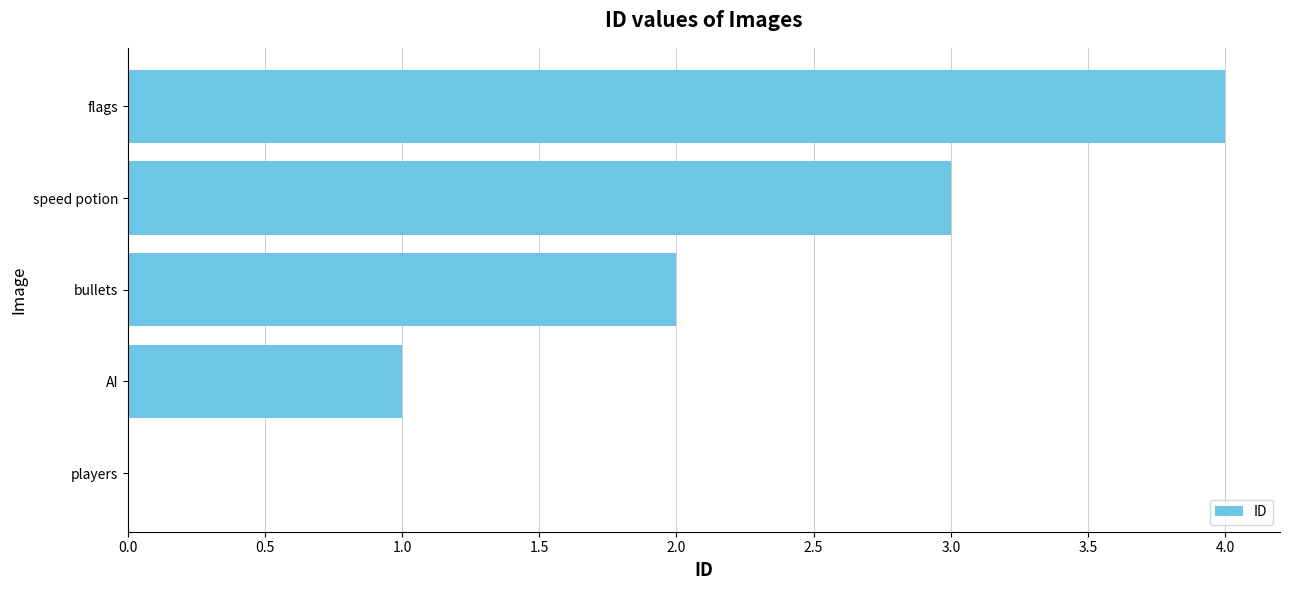

What is the sum of the values at flags and players?

4